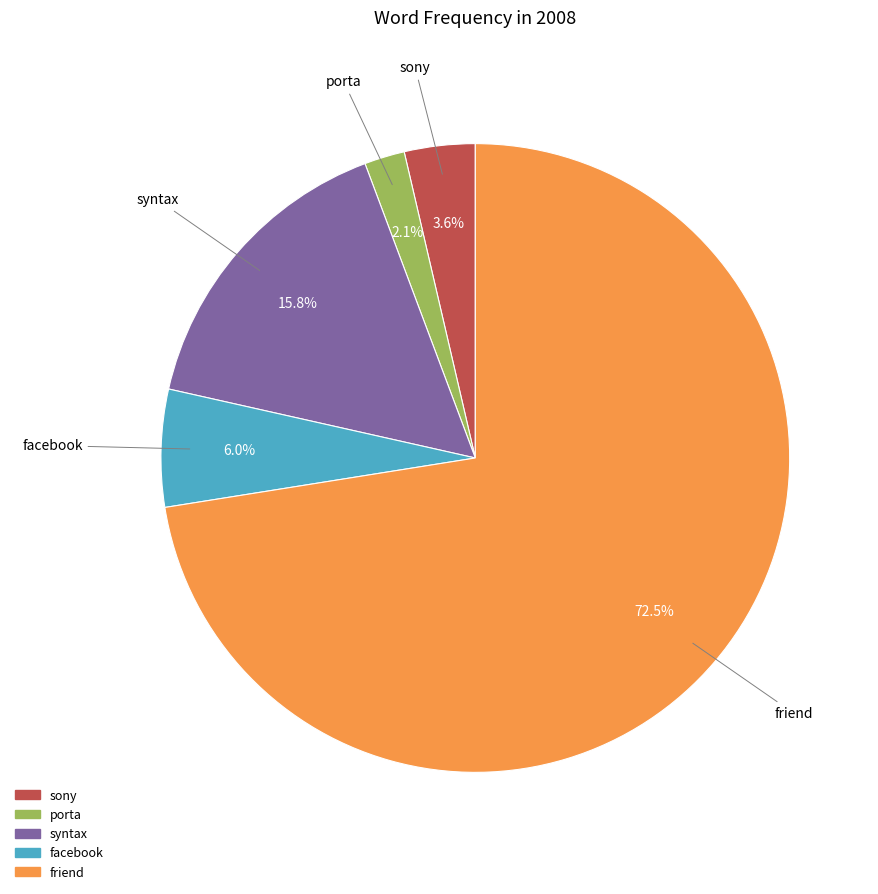

Is there any slice that represents more than half of the pie?

Yes